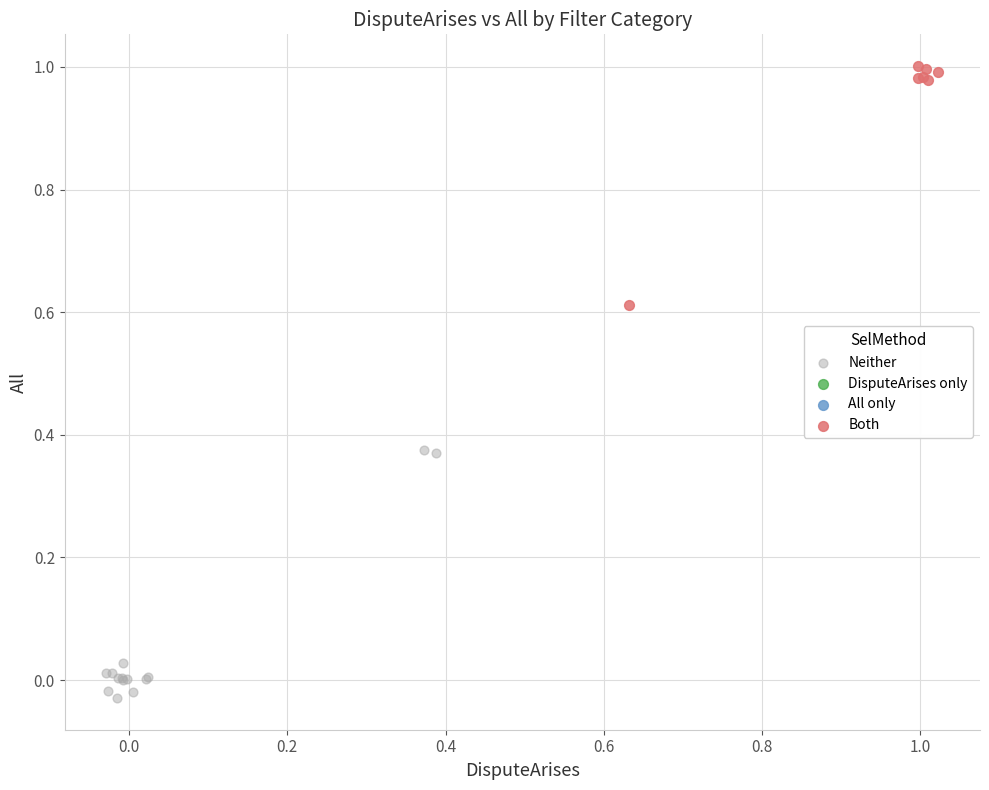

Which series reaches the maximum Y coordinate?

Both